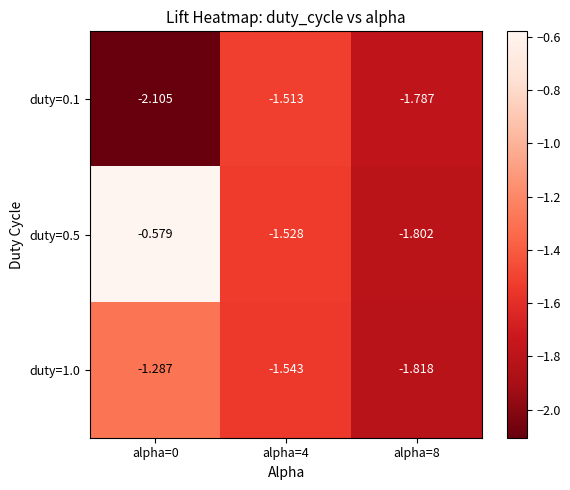

Count the number of categories in the chart.

3